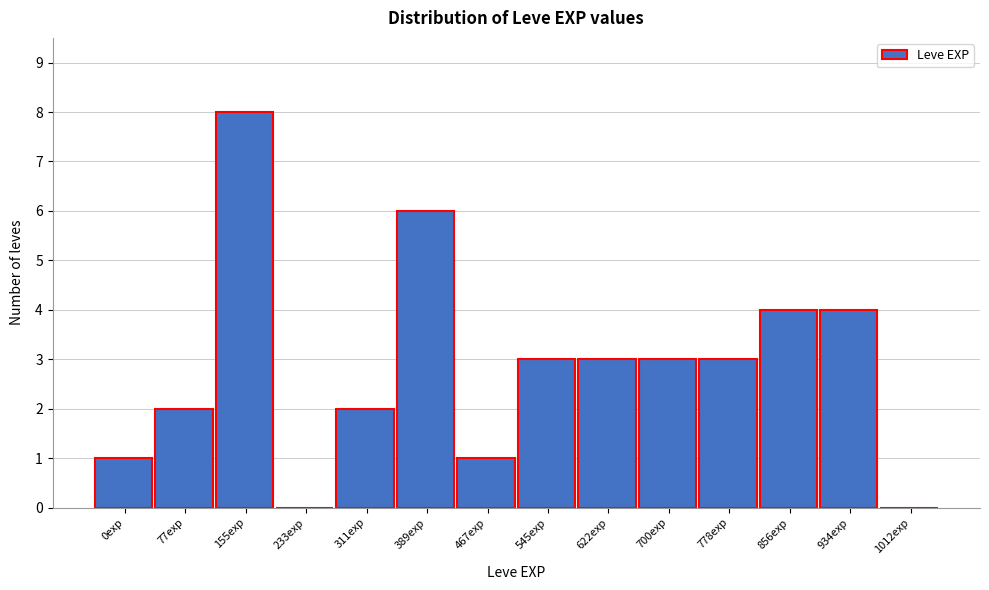

Reading left to right, extract all data points from this chart.

0exp=1	77exp=2	155exp=8	233exp=0	311exp=2	389exp=6	467exp=1	545exp=3	622exp=3	700exp=3	778exp=3	856exp=4	934exp=4	1012exp=0